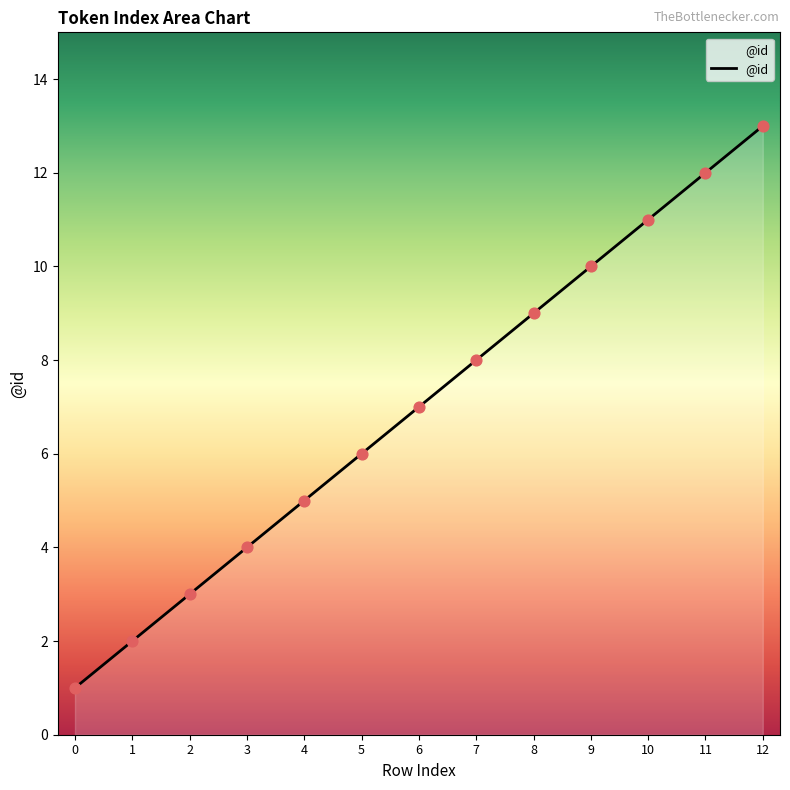

Which has a higher value, 5 or 7?

7